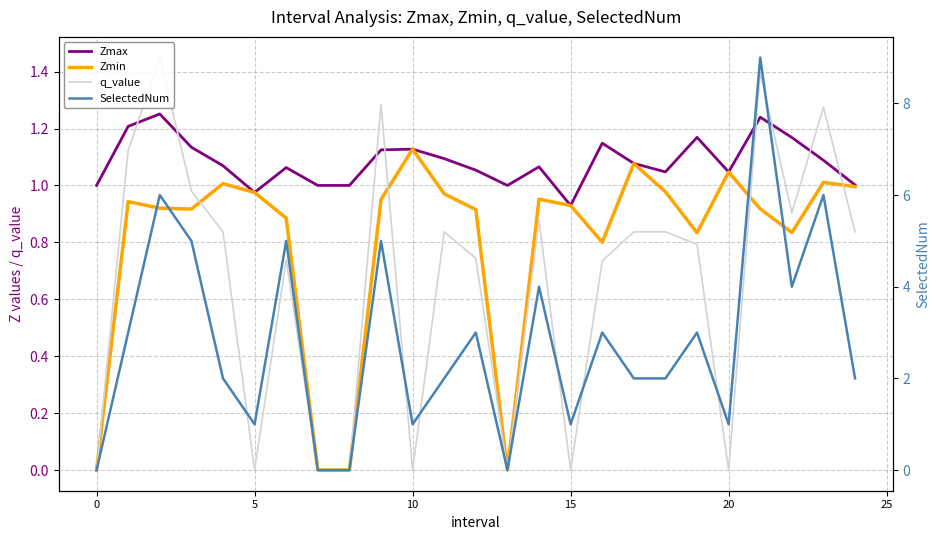

In Zmin, how many points are higher than both neighbors (excluding endpoints)?

7